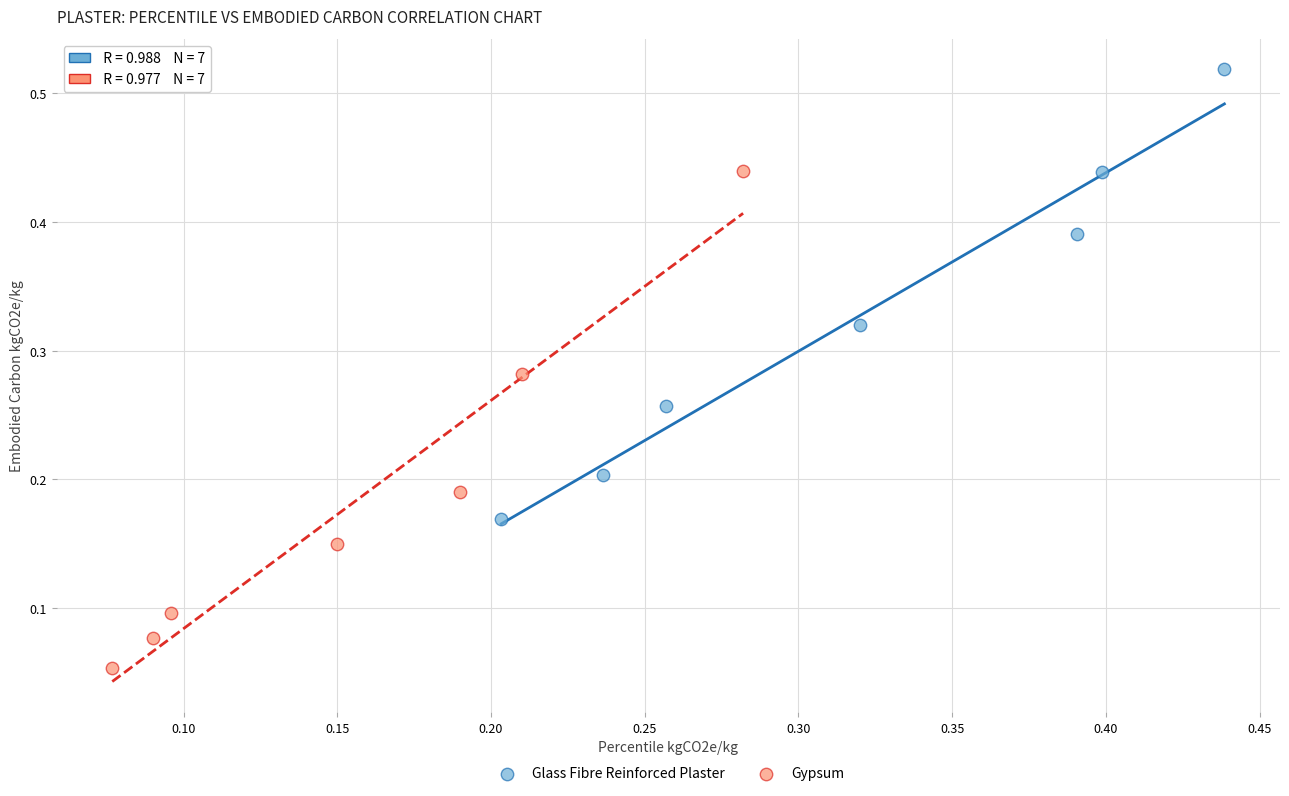

Which series contains the highest Y value?

Glass Fibre Reinforced Plaster